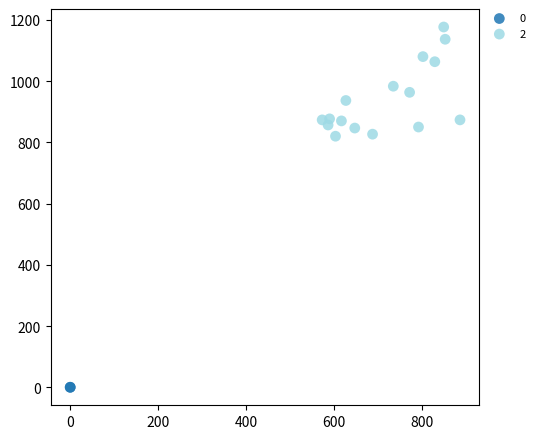

What are all the series names shown in the legend?

0, 2